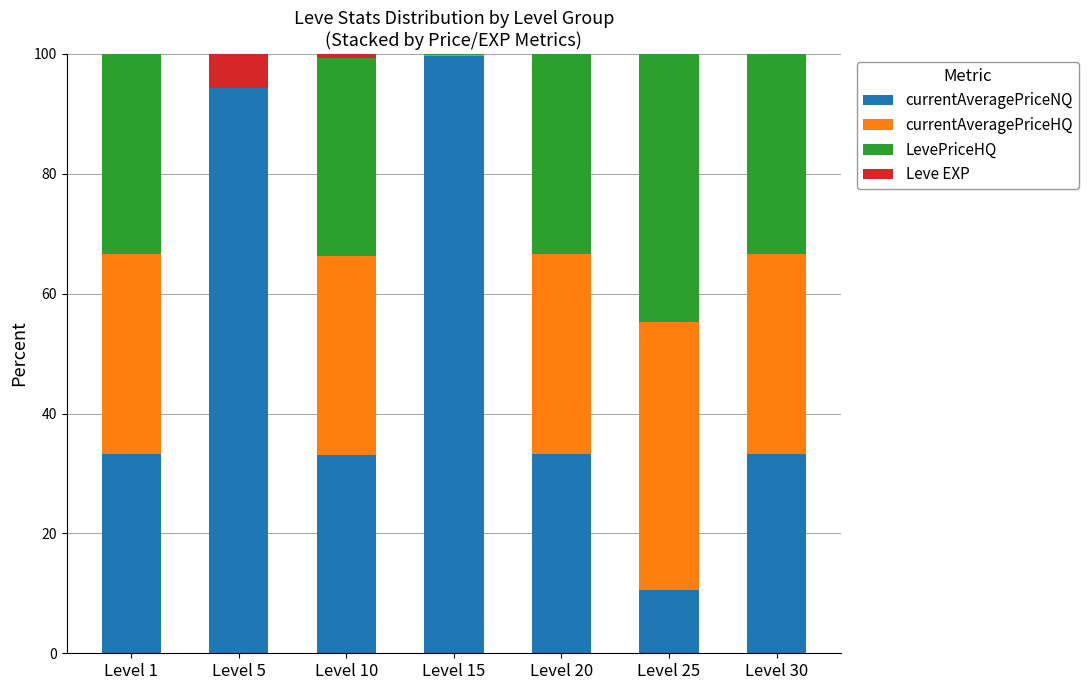

What is the total value across all series at Level 5?

100.0